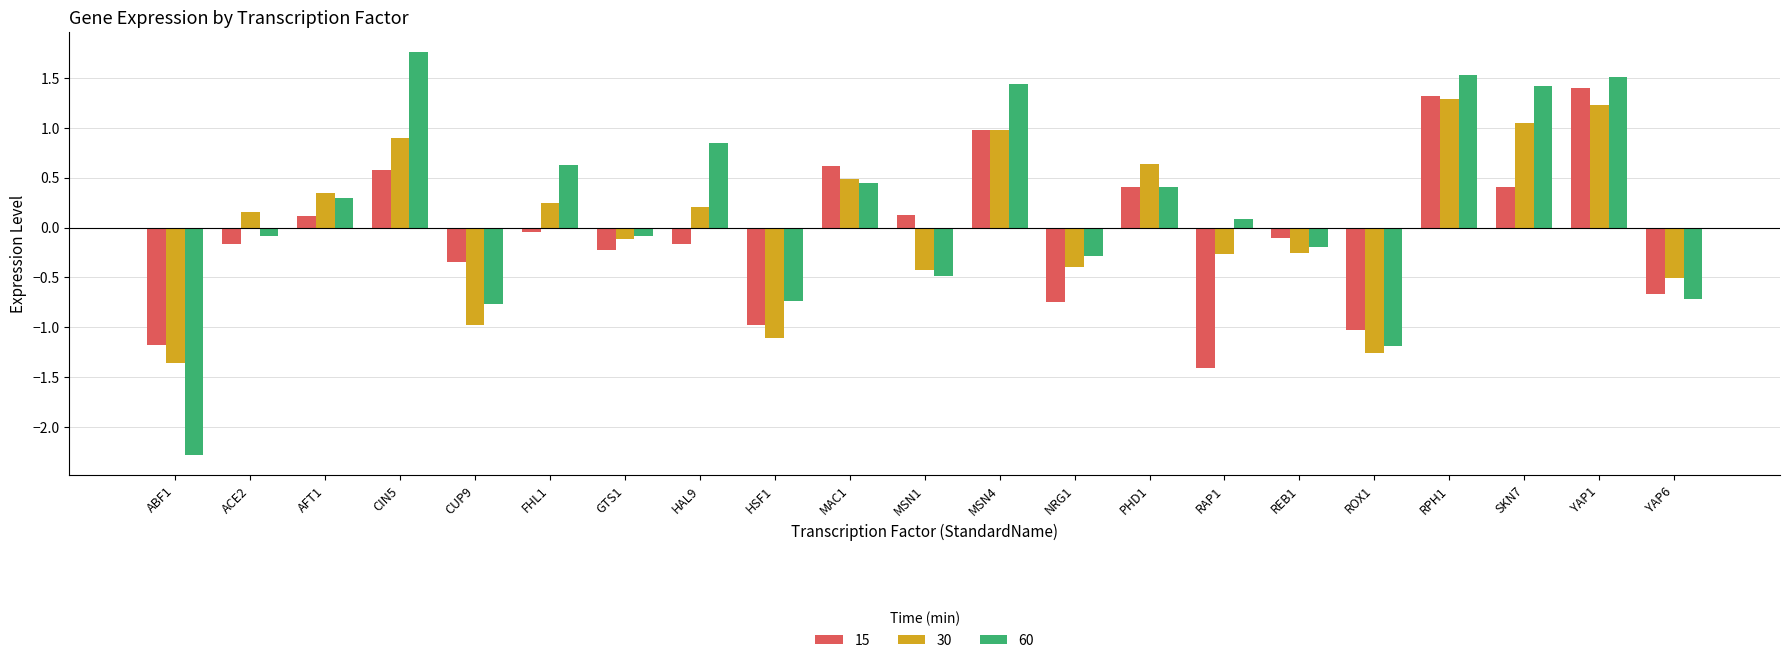

What is the sum of all 60 values?

3.5